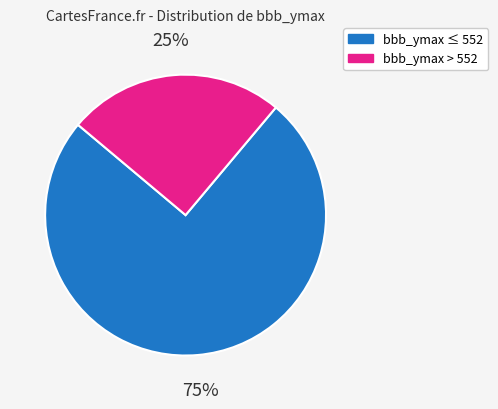

To the nearest percent, what portion does bbb_ymax ≤ 552 represent?

75%